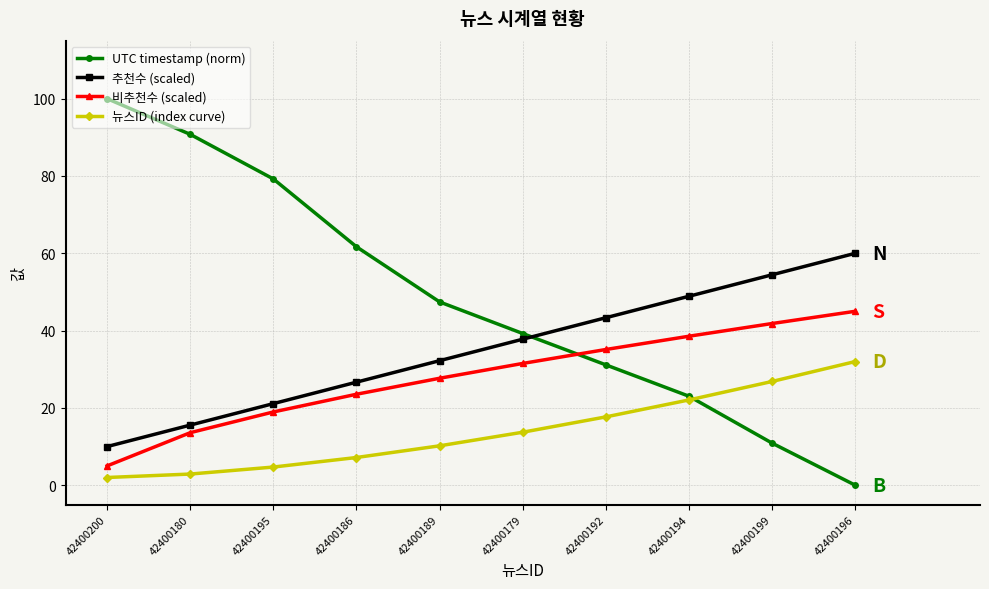

True or false: 비추천수 (scaled) has a value of 22.3 at 42400180.

False